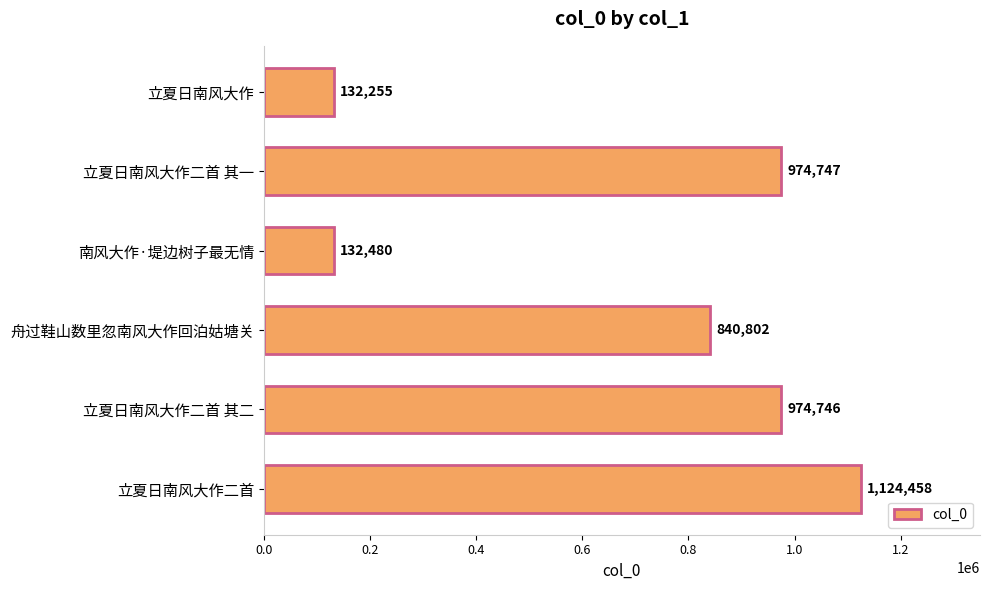

Where is the data nearest to the value 628356?

舟过鞋山数里忽南风大作回泊姑塘关